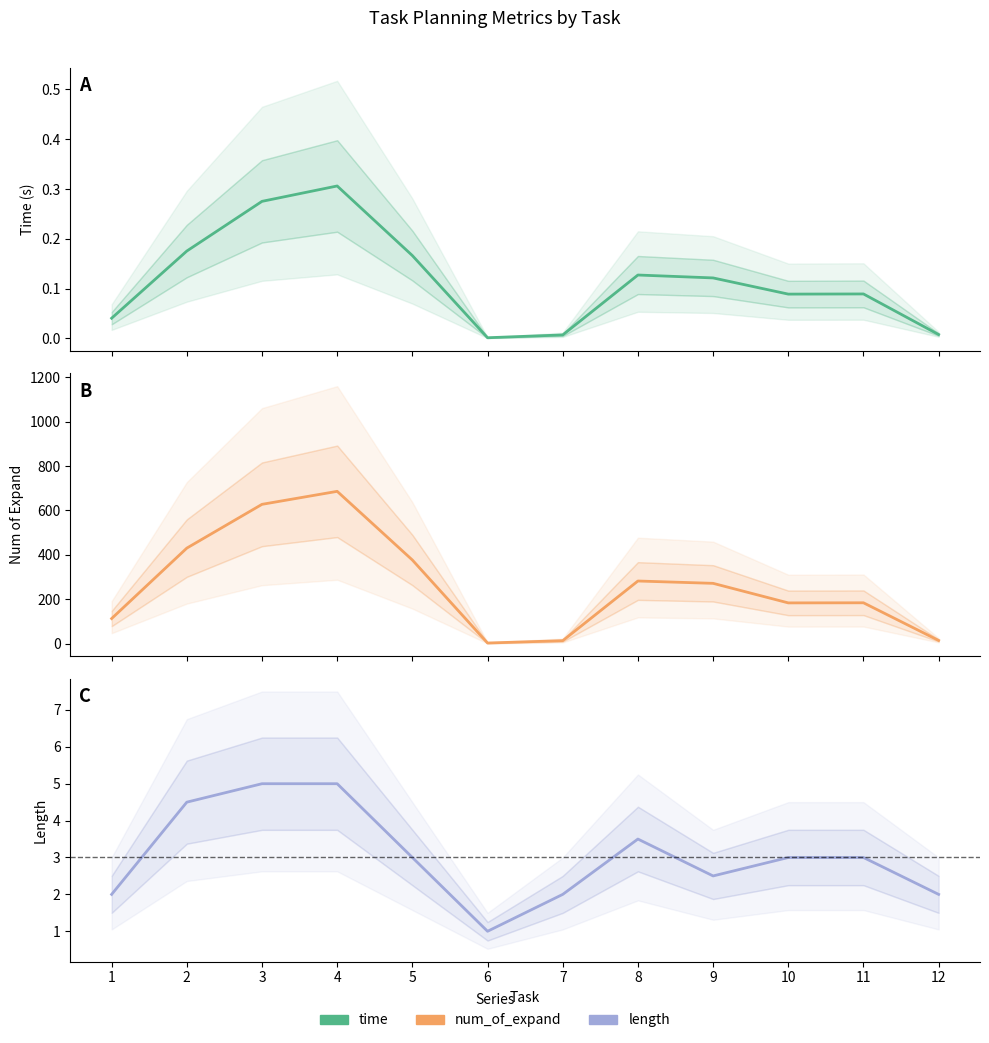

Reading left to right, list all the values displayed in this chart.

time: 0.0	0.2	0.3	0.3	0.2	0.0	0.0	0.1	0.1	0.1	0.1	0.0
num_of_expand: 113.5	430.5	627.5	686.0	377.0	3.5	14.0	282.5	272.0	184.0	184.5	15.0
length: 2.0	4.5	5.0	5.0	3.0	1.0	2.0	3.5	2.5	3.0	3.0	2.0